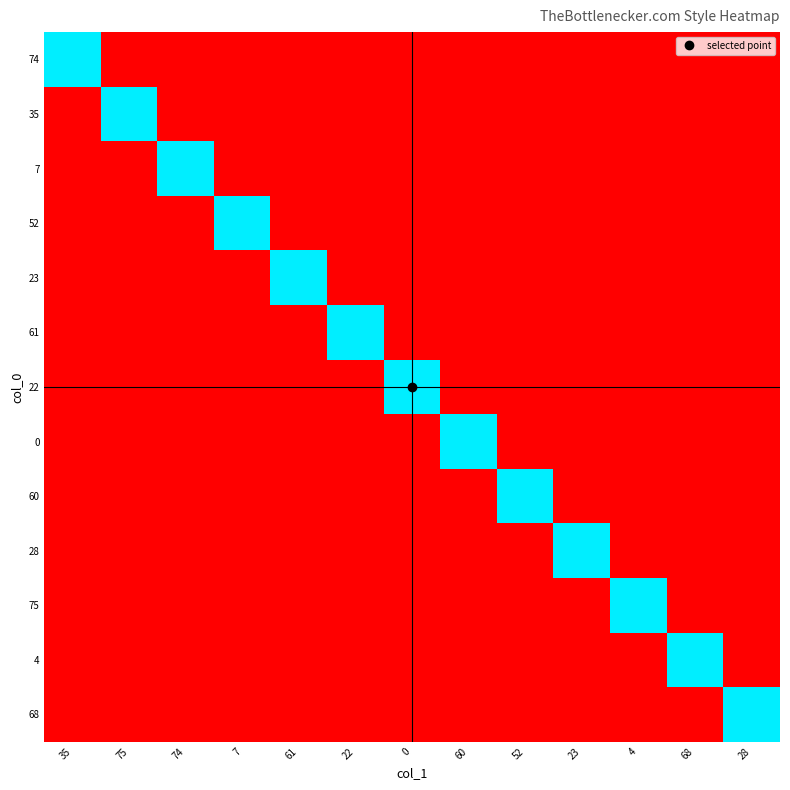

Reading left to right, what are all the values shown in this chart?

74: 35=1	75=0	74=0	7=0	61=0	22=0	0=0	60=0	52=0	23=0	4=0	68=0	28=0
35: 35=0	75=1	74=0	7=0	61=0	22=0	0=0	60=0	52=0	23=0	4=0	68=0	28=0
7: 35=0	75=0	74=1	7=0	61=0	22=0	0=0	60=0	52=0	23=0	4=0	68=0	28=0
52: 35=0	75=0	74=0	7=1	61=0	22=0	0=0	60=0	52=0	23=0	4=0	68=0	28=0
23: 35=0	75=0	74=0	7=0	61=1	22=0	0=0	60=0	52=0	23=0	4=0	68=0	28=0
61: 35=0	75=0	74=0	7=0	61=0	22=1	0=0	60=0	52=0	23=0	4=0	68=0	28=0
22: 35=0	75=0	74=0	7=0	61=0	22=0	0=1	60=0	52=0	23=0	4=0	68=0	28=0
0: 35=0	75=0	74=0	7=0	61=0	22=0	0=0	60=1	52=0	23=0	4=0	68=0	28=0
60: 35=0	75=0	74=0	7=0	61=0	22=0	0=0	60=0	52=1	23=0	4=0	68=0	28=0
28: 35=0	75=0	74=0	7=0	61=0	22=0	0=0	60=0	52=0	23=1	4=0	68=0	28=0
75: 35=0	75=0	74=0	7=0	61=0	22=0	0=0	60=0	52=0	23=0	4=1	68=0	28=0
4: 35=0	75=0	74=0	7=0	61=0	22=0	0=0	60=0	52=0	23=0	4=0	68=1	28=0
68: 35=0	75=0	74=0	7=0	61=0	22=0	0=0	60=0	52=0	23=0	4=0	68=0	28=1